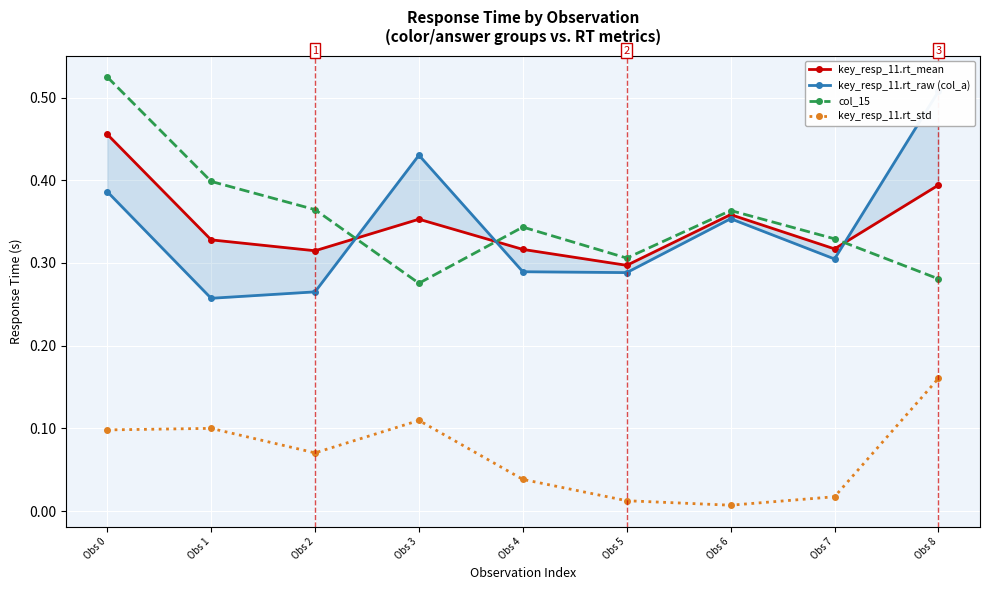

Which series has the widest spread of values?

key_resp_11.rt_raw (col_a)